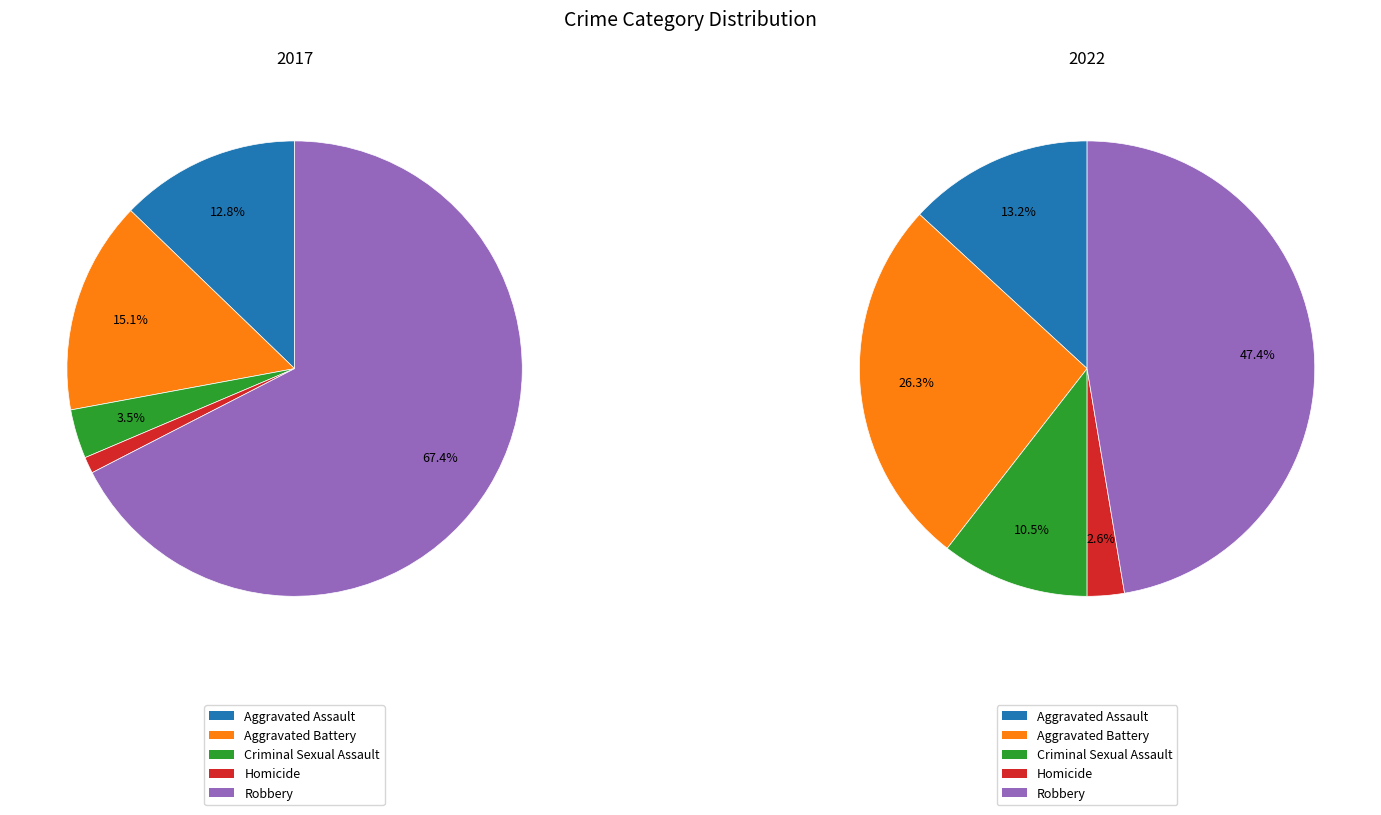

How many slices are in this pie chart?

5